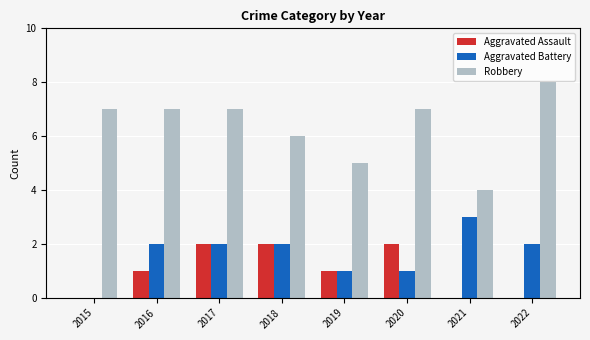

Count the Robbery values in the range 6 to 7.

5